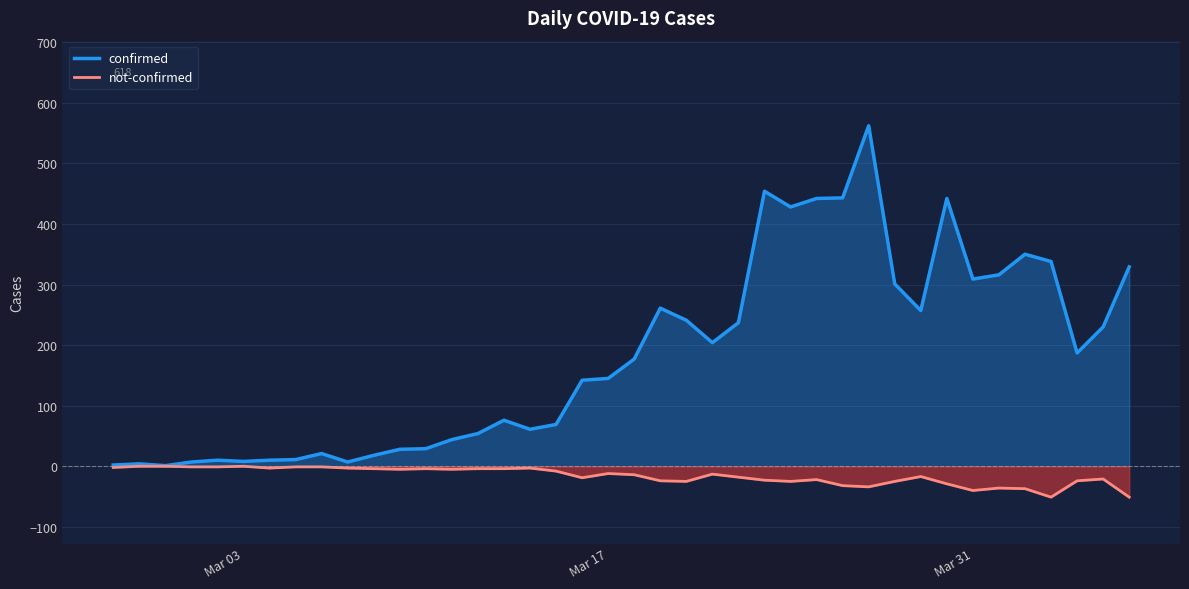

Rank the series by their average value, from lowest to highest.

not-confirmed, confirmed